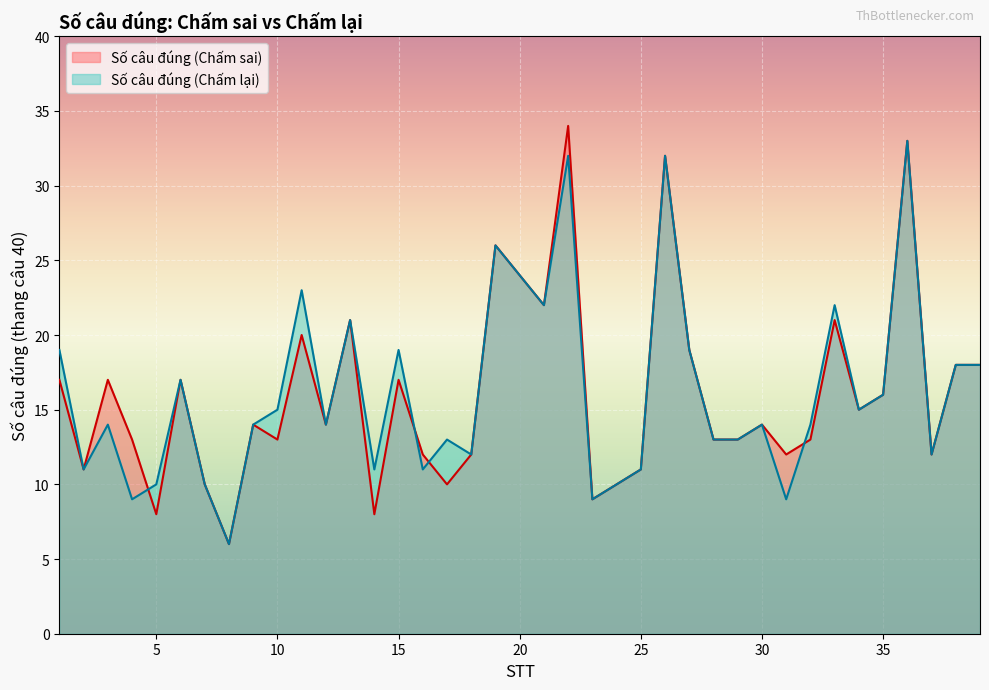

What is the difference between the second highest and second lowest values in the Số câu đúng (Chấm sai) series?

25